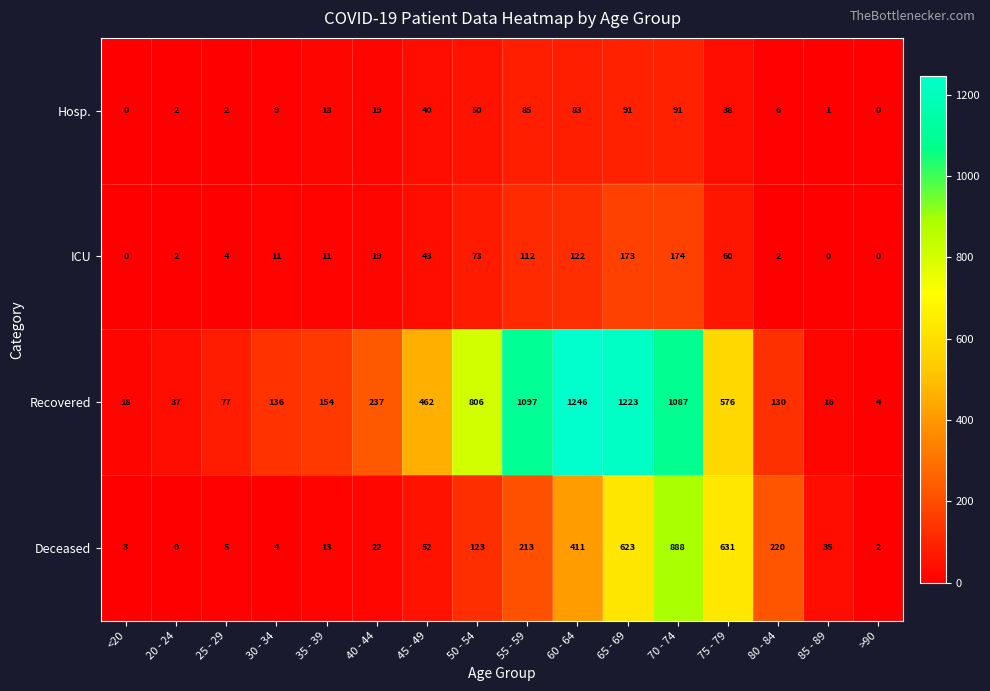

How many values in the Deceased series are below 52?

8